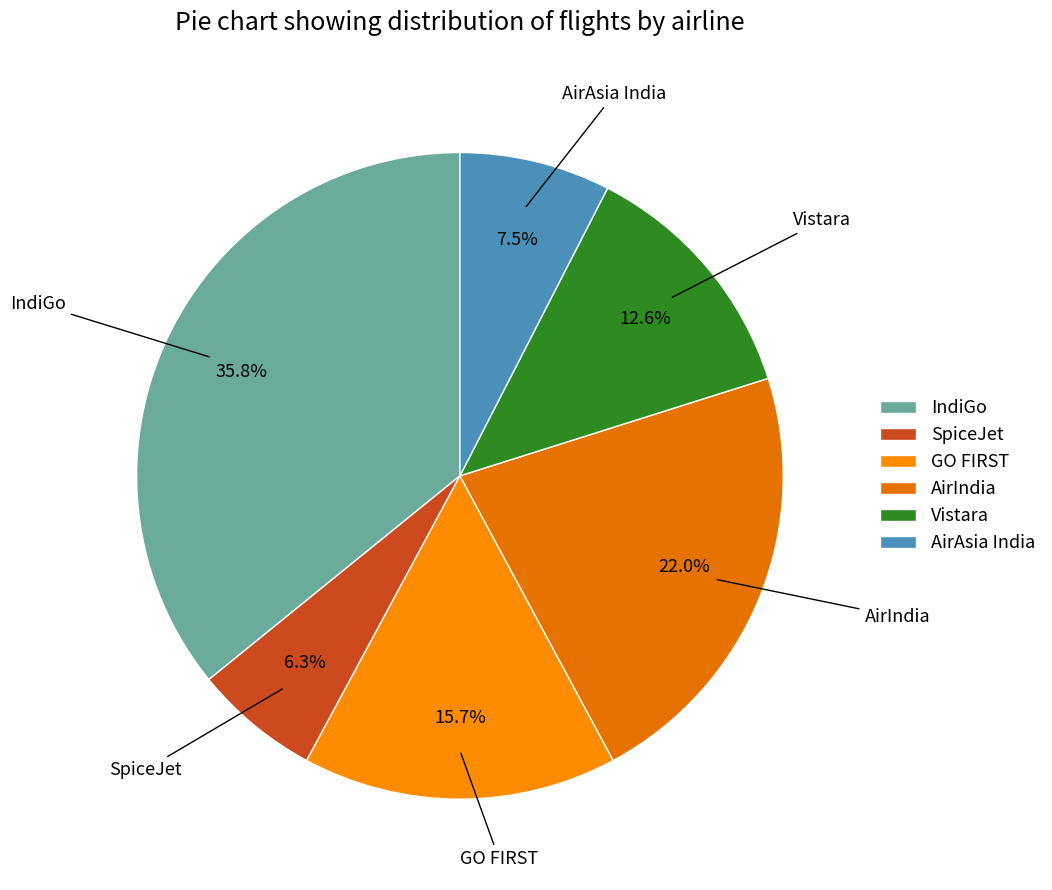

Which category has the biggest portion of the pie?

IndiGo